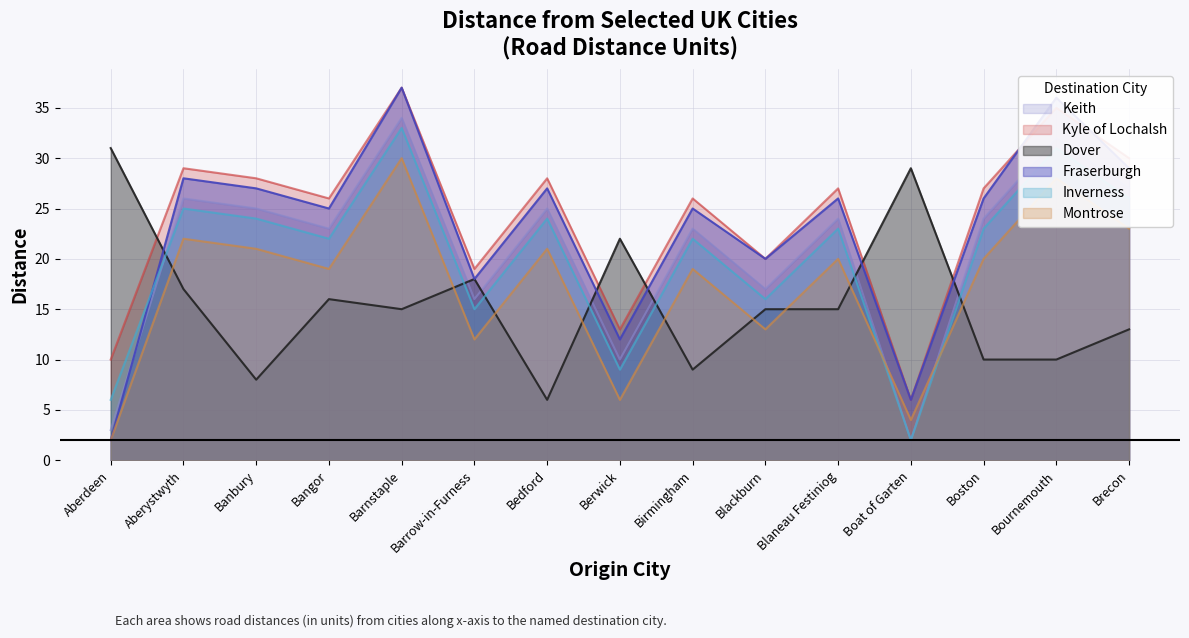

What are all the series names shown in the legend?

Keith, Kyle of Lochalsh, Dover, Fraserburgh, Inverness, Montrose